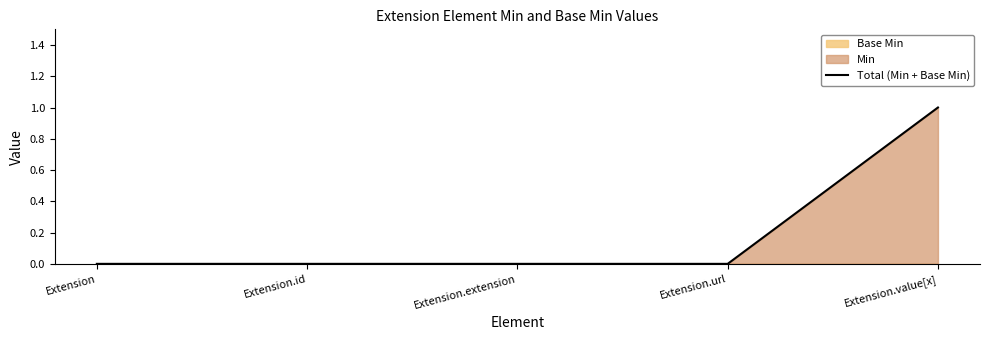

What is the greatest value displayed?

1